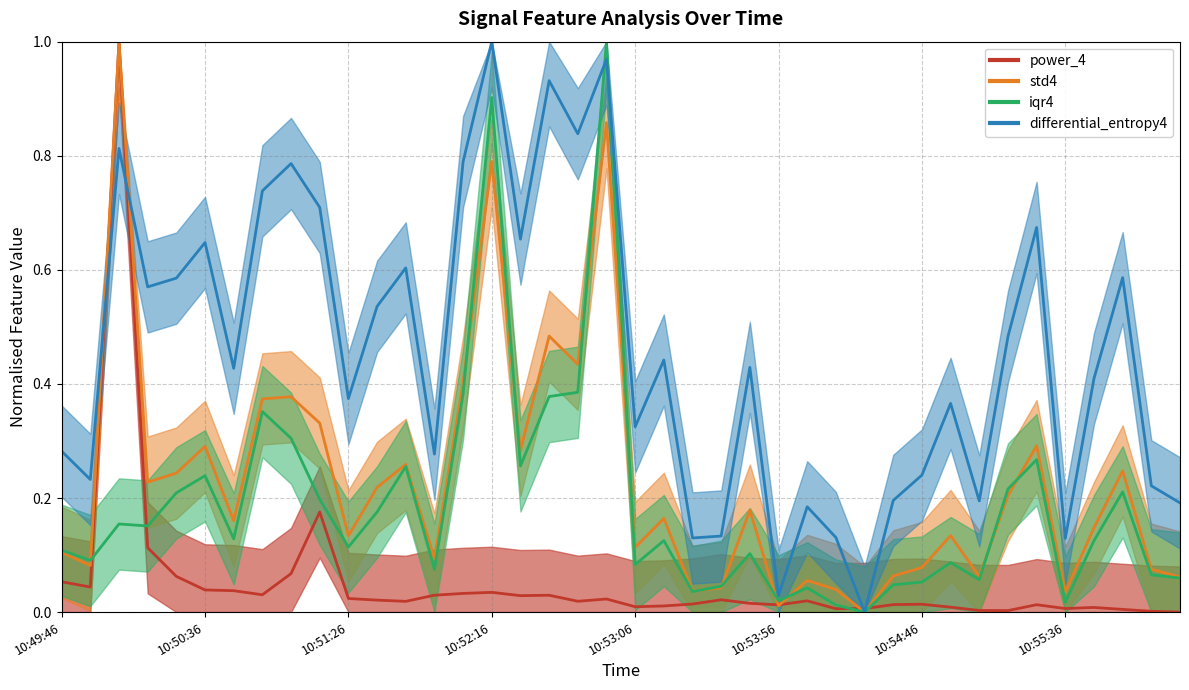

Does the chart have visible grid lines?

Yes